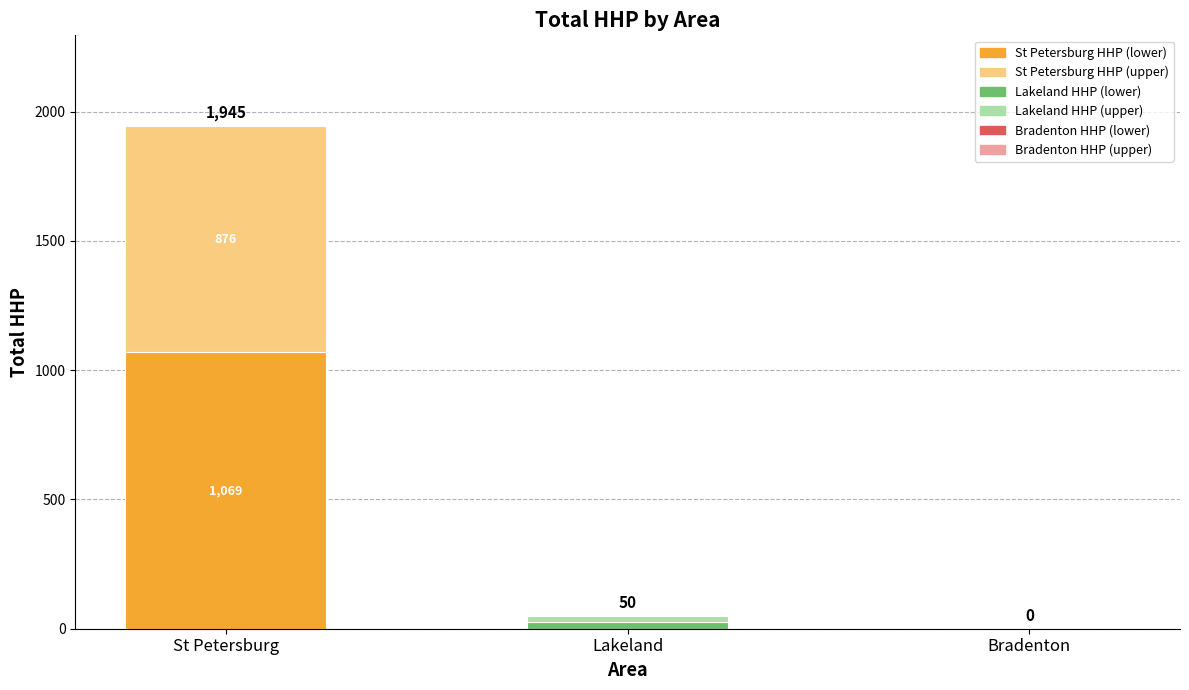

At which category is the sum across all series the highest?

St Petersburg